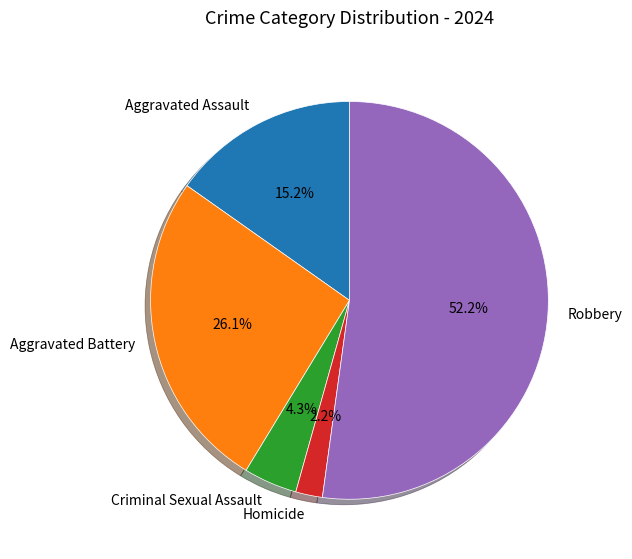

What percentage is the Criminal Sexual Assault slice, to the nearest percent?

4%